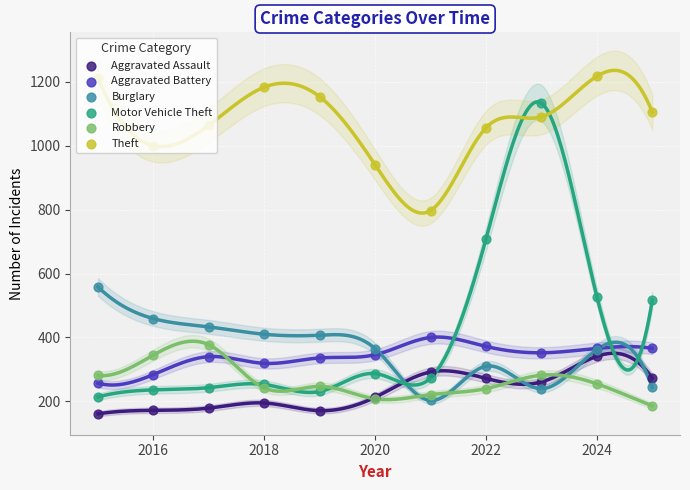

Which series reaches the maximum Y coordinate?

Theft